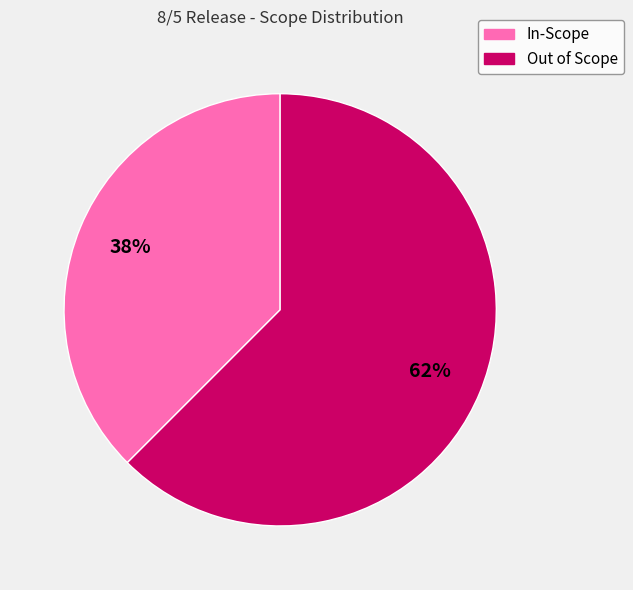

Count the number of slices in the pie.

2